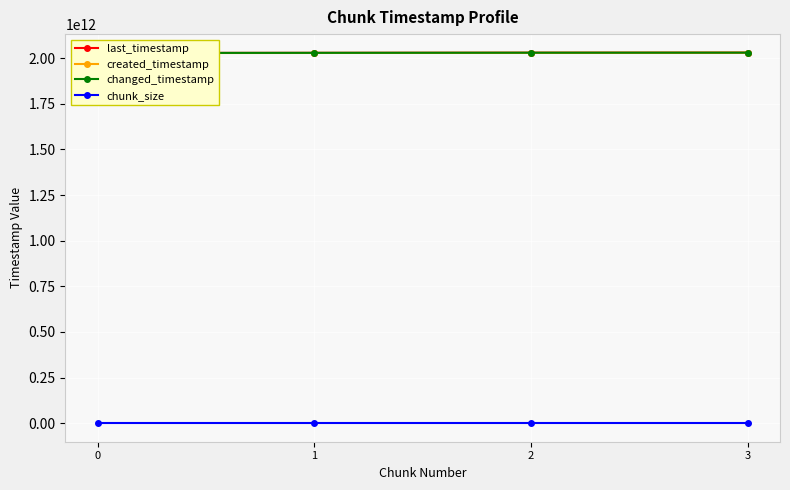

Reading right to left, what are all the values shown in this chart?

last_timestamp: 3=2029876752646	2=2029558140527	1=2028788361113	0=2028016988999
created_timestamp: 3=2029590810054	2=2028820628076	1=2028050199799	0=2027466557417
changed_timestamp: 3=2029876752646	2=2029558140527	1=2028788361113	0=2028016988999
chunk_size: 3=1	2=1	1=1	0=1